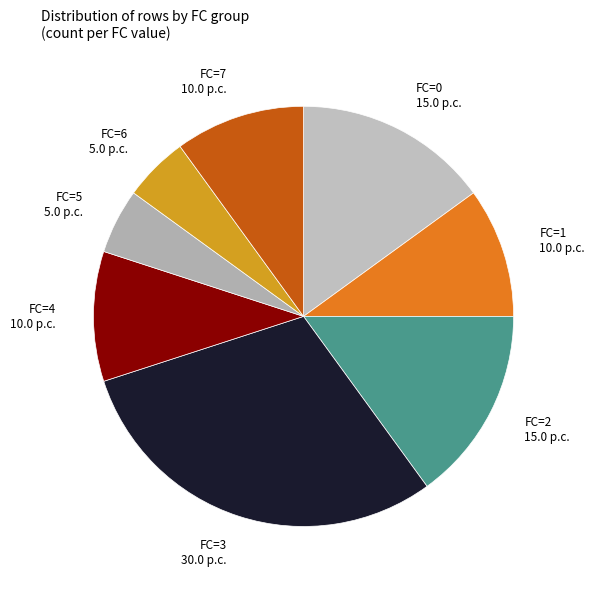

Combined, do FC=4 and FC=3 account for over 50%?

No